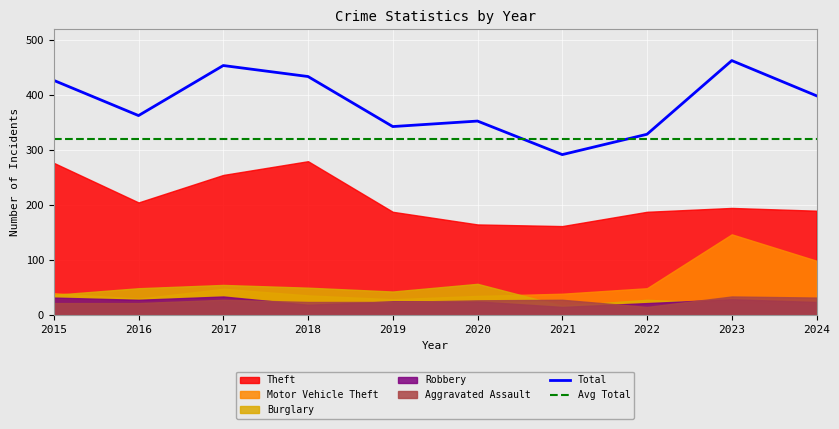

True or false: Avg Total and Total intersect in this chart.

True